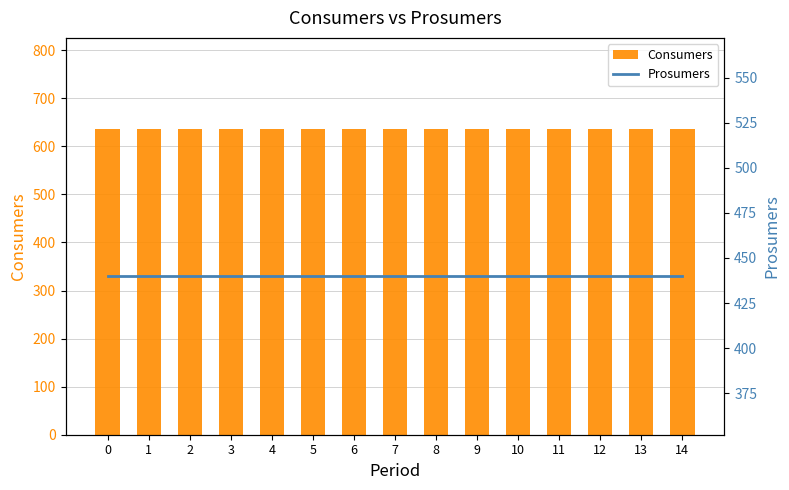

What is the value of the Consumers bar at the 9th from the left?

635